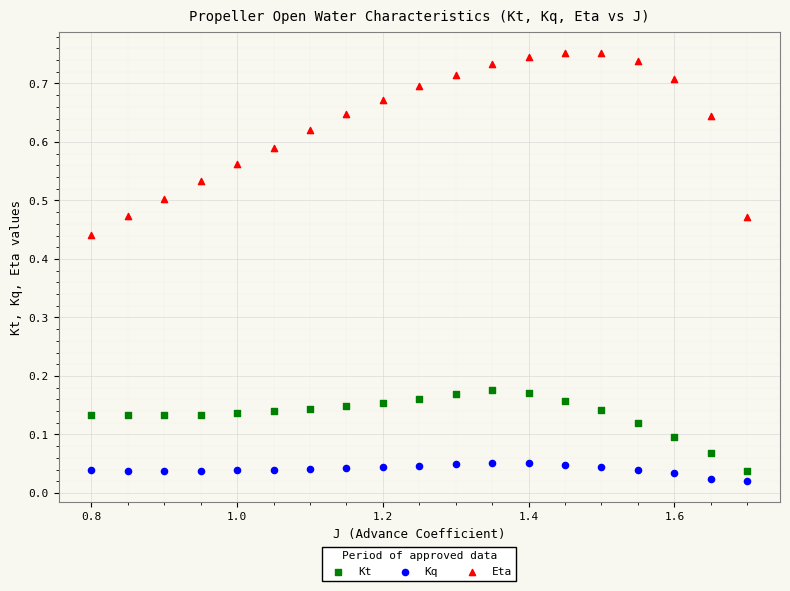

Which series has the largest Y range (max minus min)?

Eta